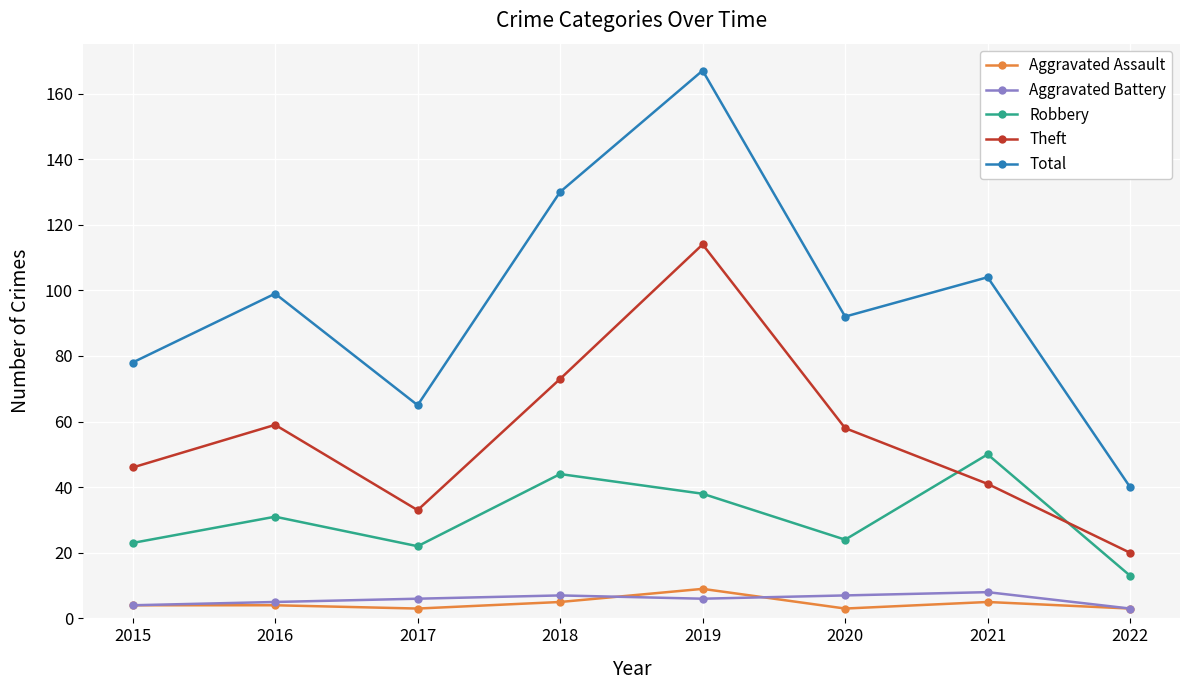

Does the chart display data point markers on the line(s)?

Yes